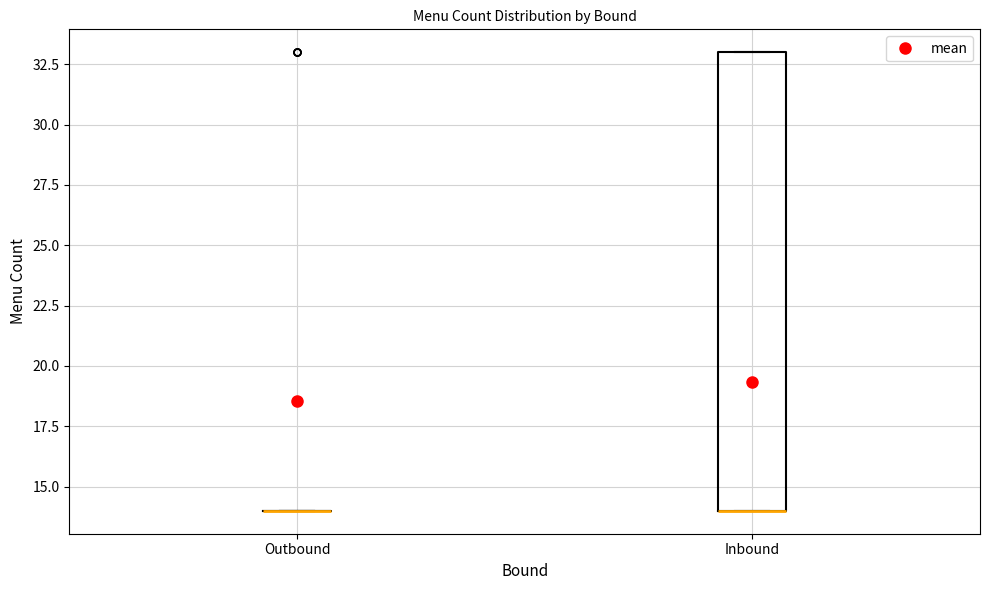

Which box is the tallest, from its lower edge to its upper edge?

Inbound